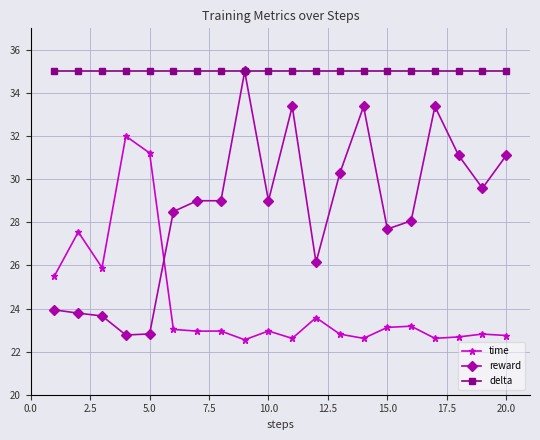

List the series in order of their overall mean, lowest first.

time, reward, delta